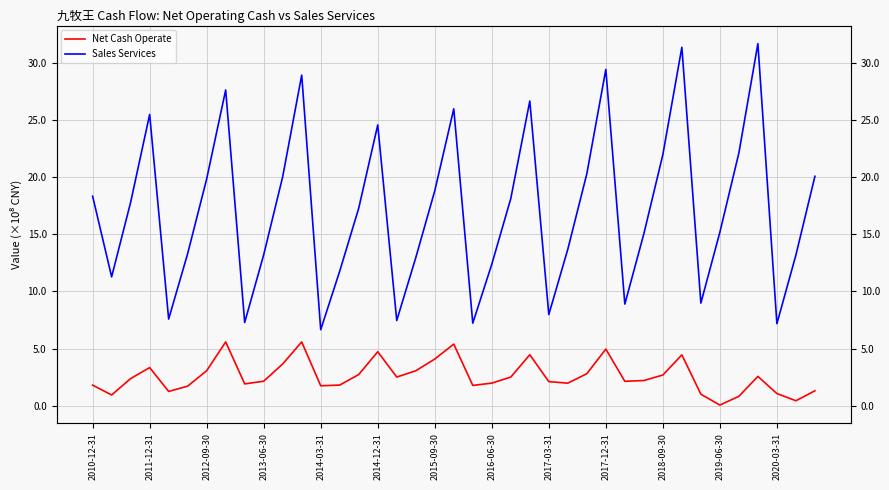

How many interior local peaks does the Net Cash Operate series have?

9